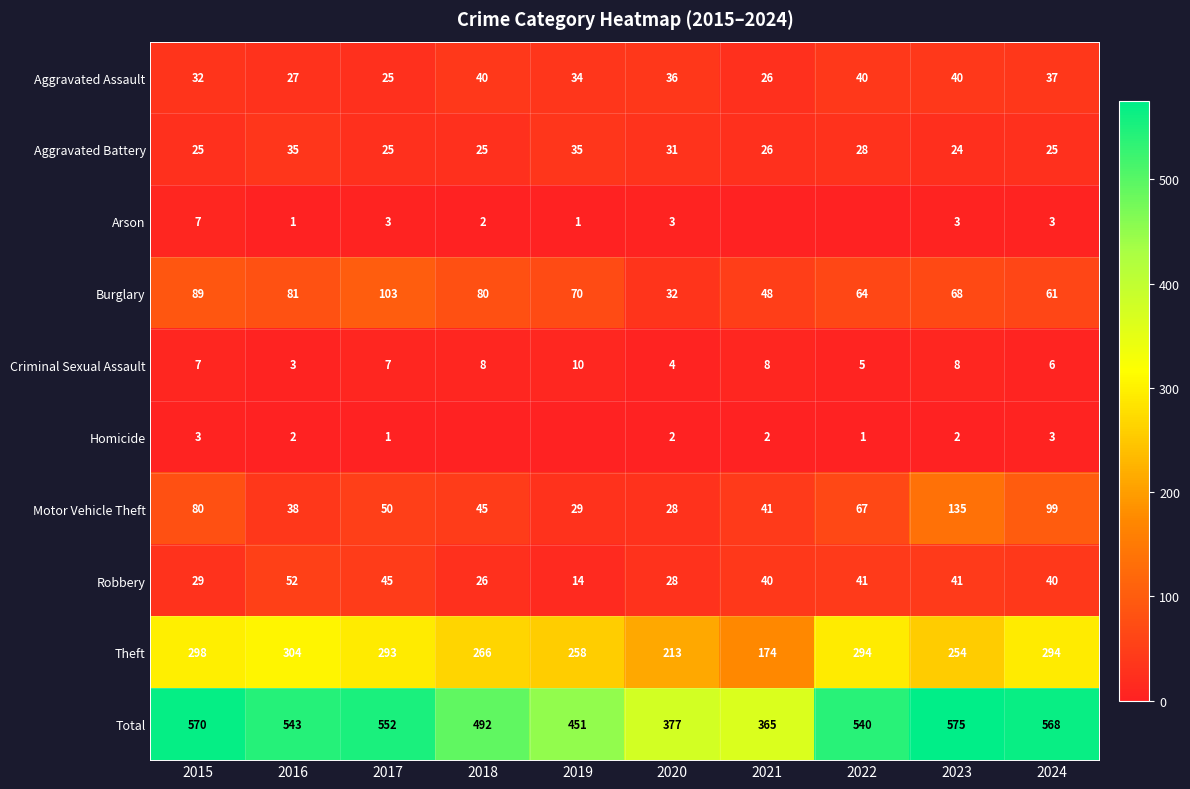

Rank the series at 2023 from lowest to highest value.

Homicide, Arson, Criminal Sexual Assault, Aggravated Battery, Aggravated Assault, Robbery, Burglary, Motor Vehicle Theft, Theft, Total